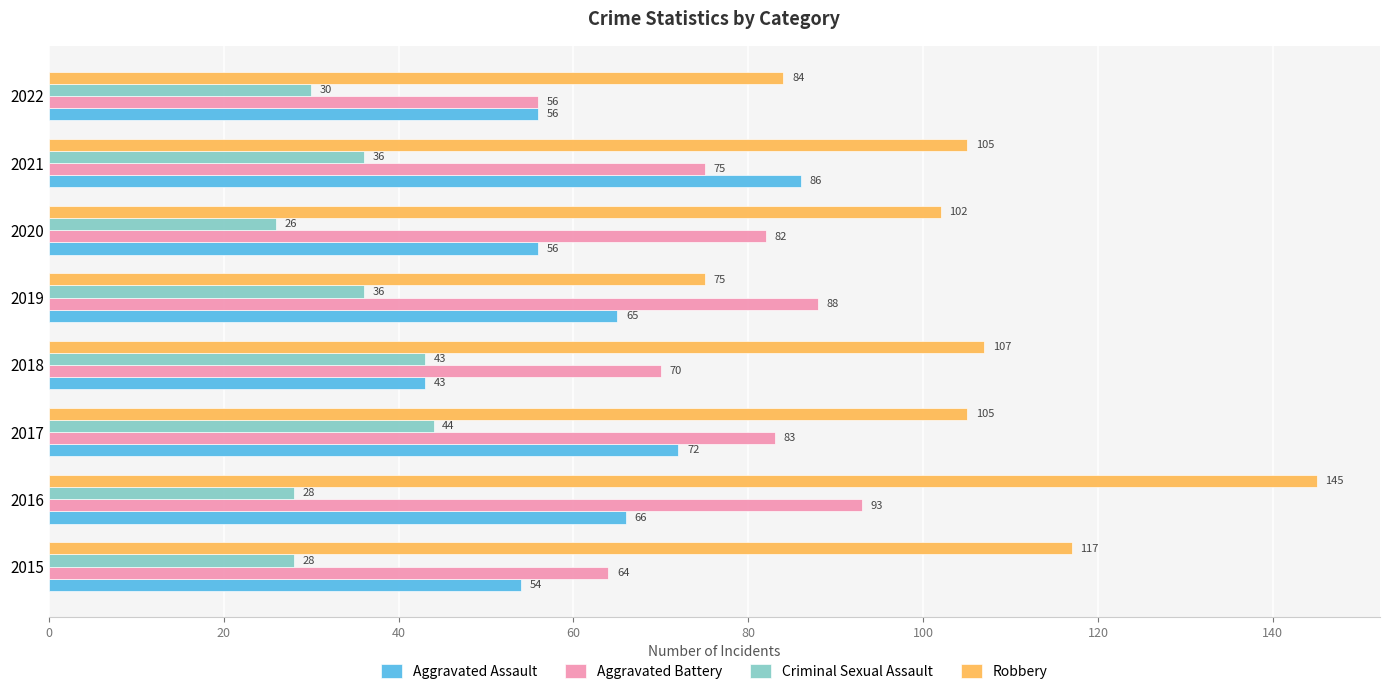

The value of Aggravated Battery at 2015 is 101. True or false?

False